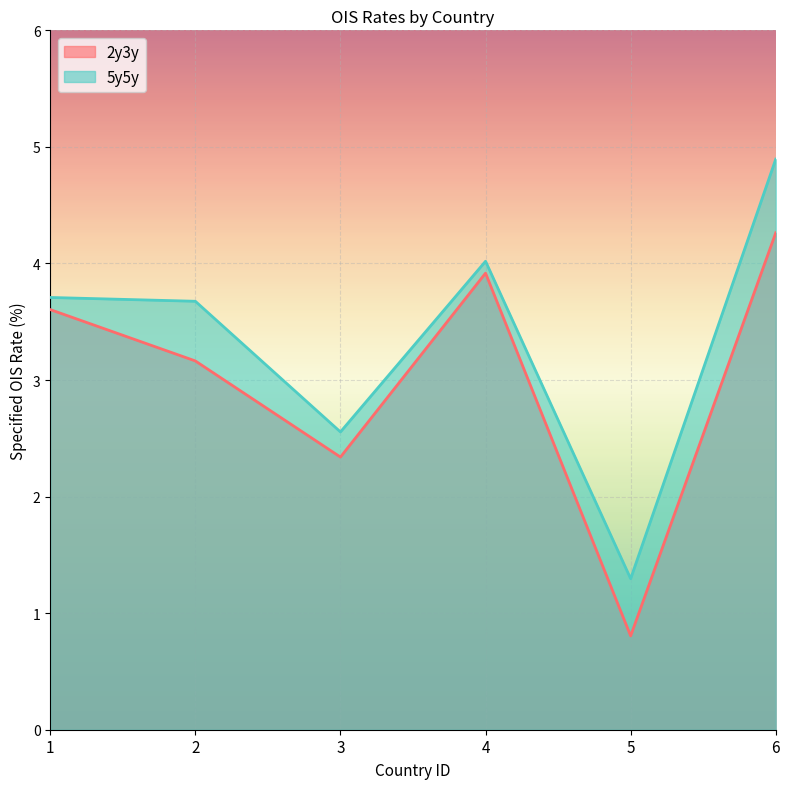

Rank the series by their maximum value, from lowest to highest.

2y3y, 5y5y